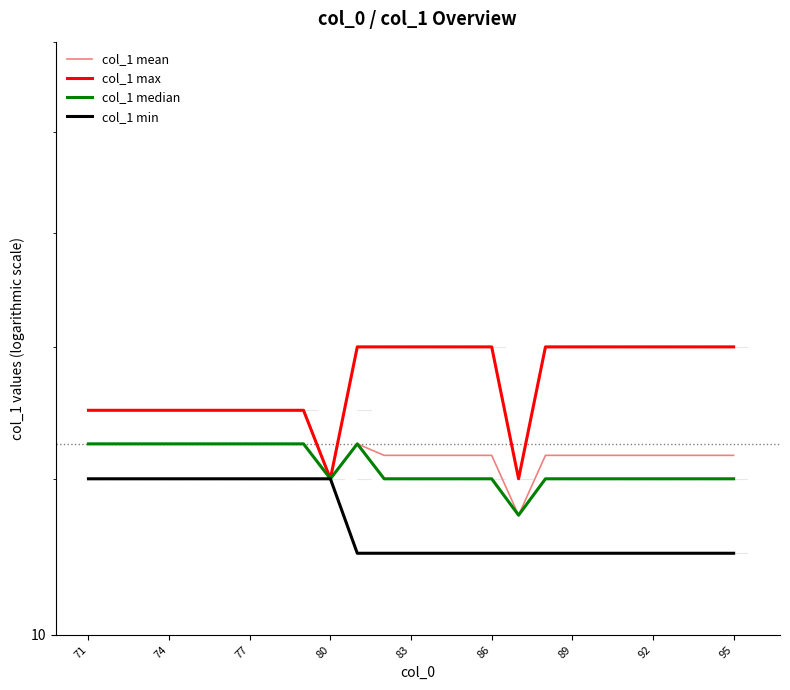

Which series has the widest spread of values?

col_1 max